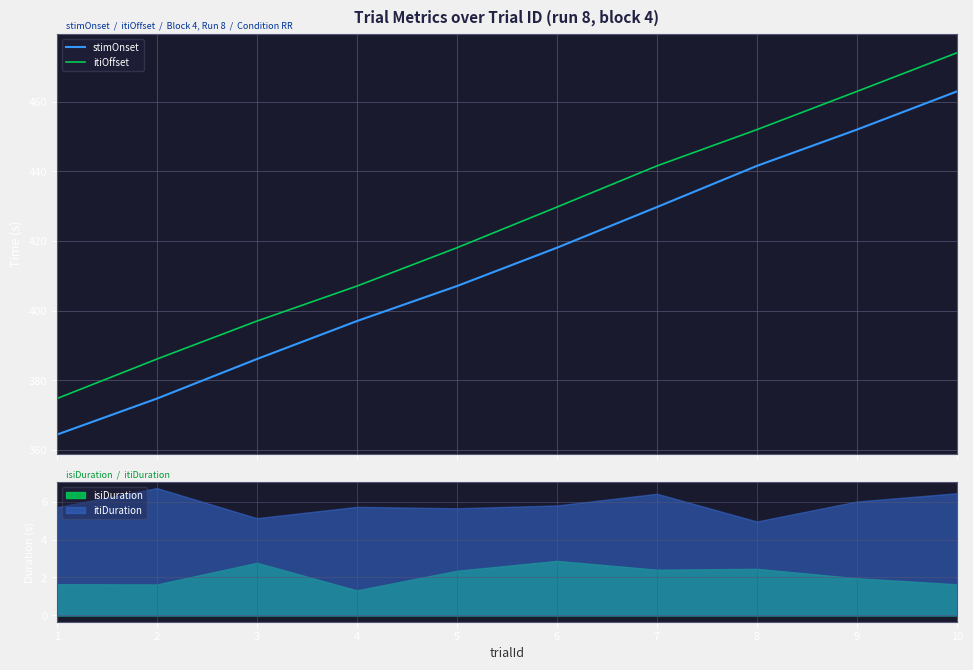

Is it true that itiOffset equals 556.7 at 5?

False